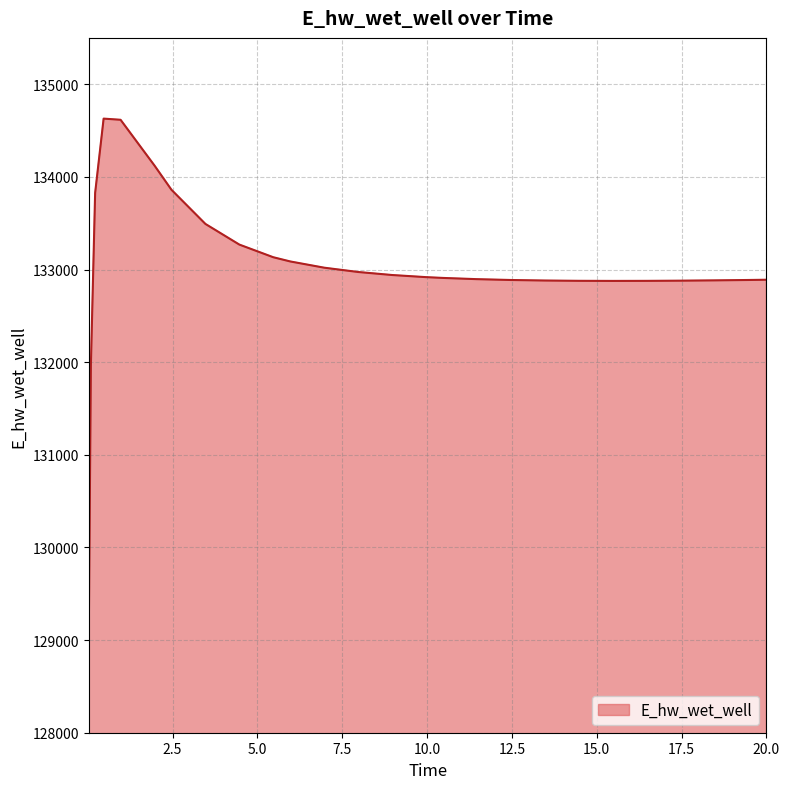

What is the sum of all values?

3458666.6